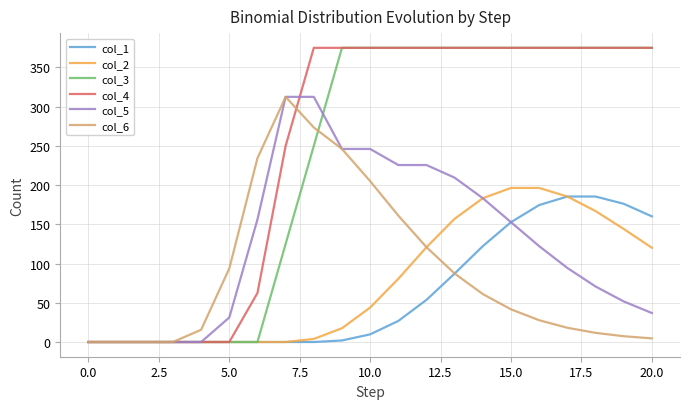

Is this an area chart (filled region under the line)?

No